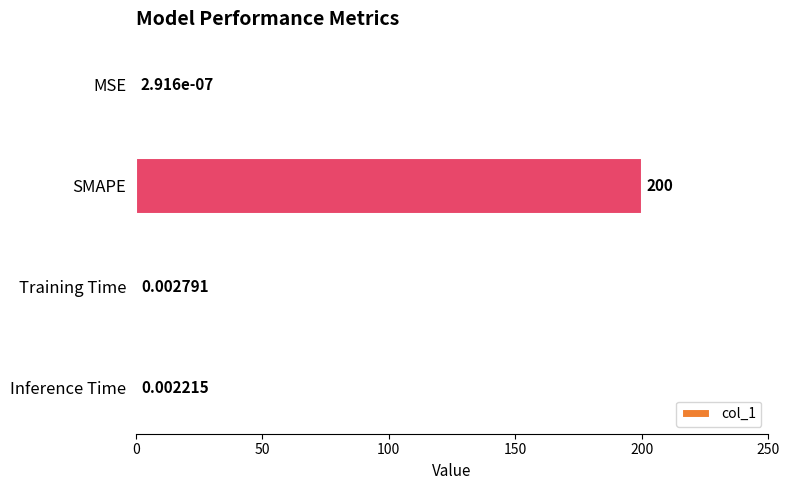

What is the average value?

50.0